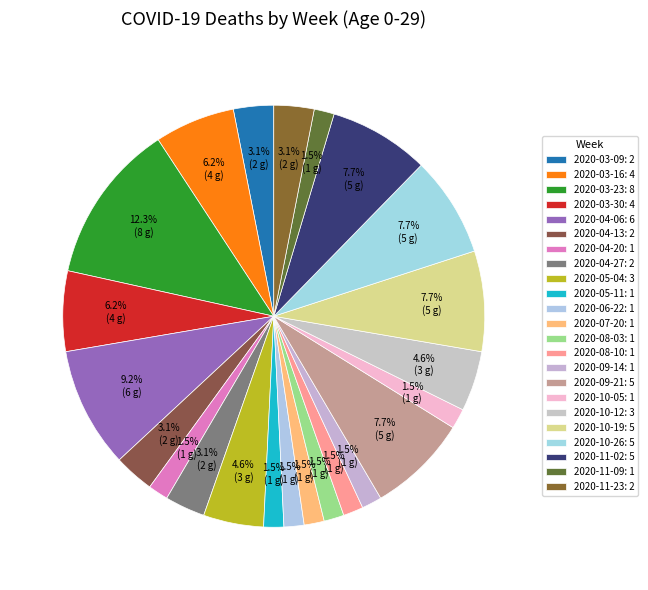

Which category has the biggest portion of the pie?

2020-03-23